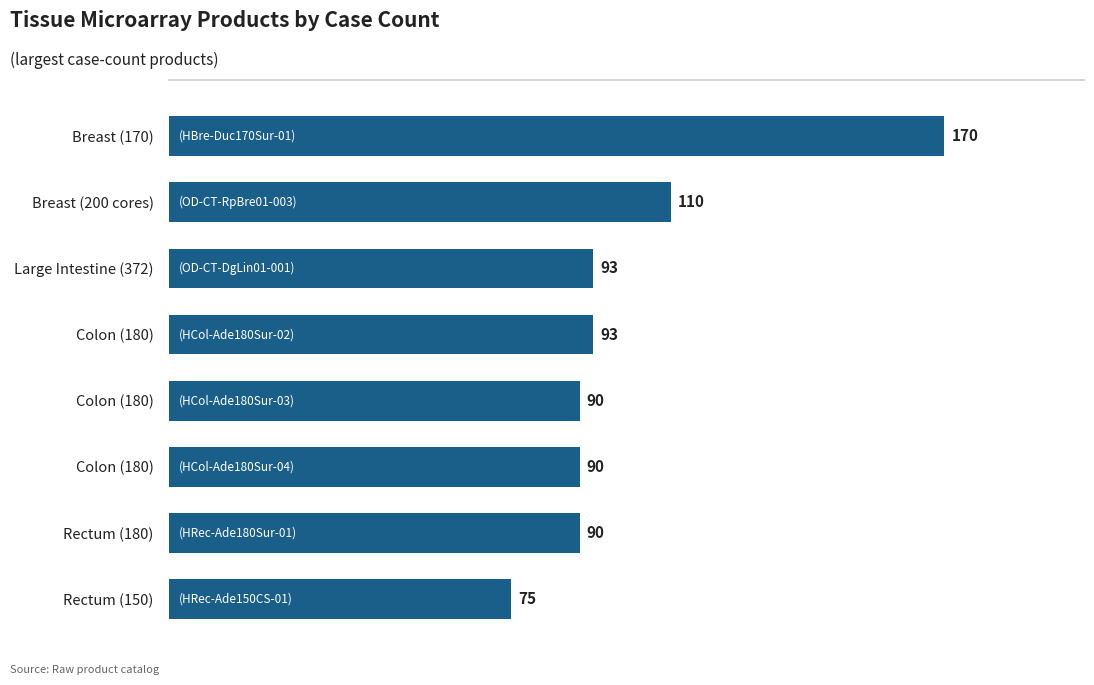

How many distinct data groups are displayed?

1